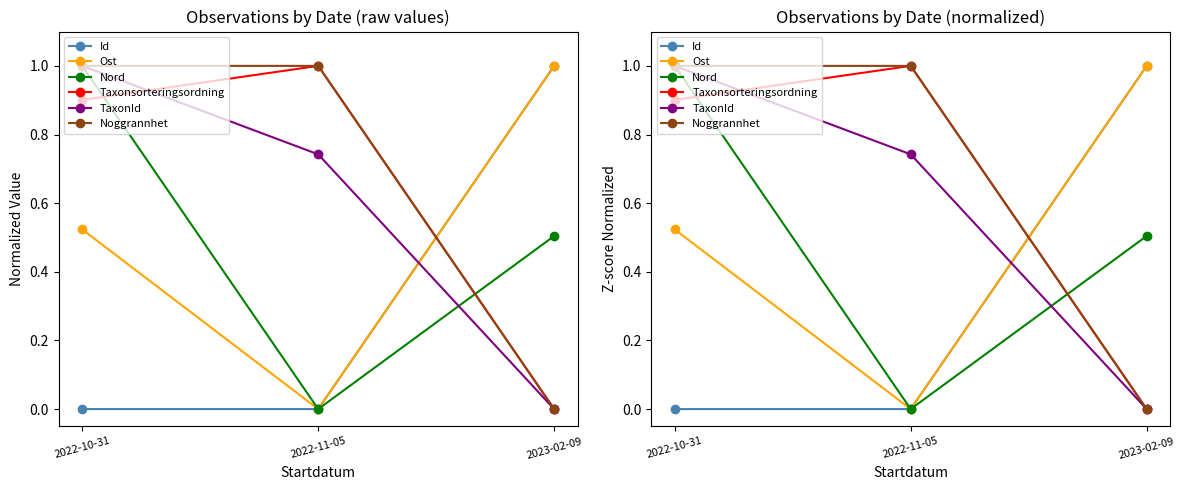

How many positive values does the Nord series have?

2